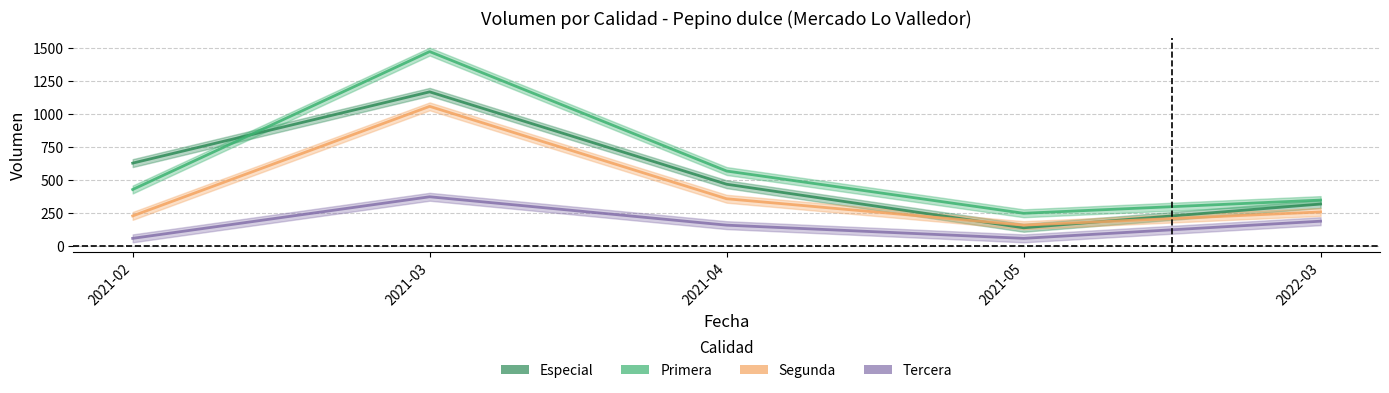

What is the sum of the Primera values at 2021-04 and 2021-02?

1000